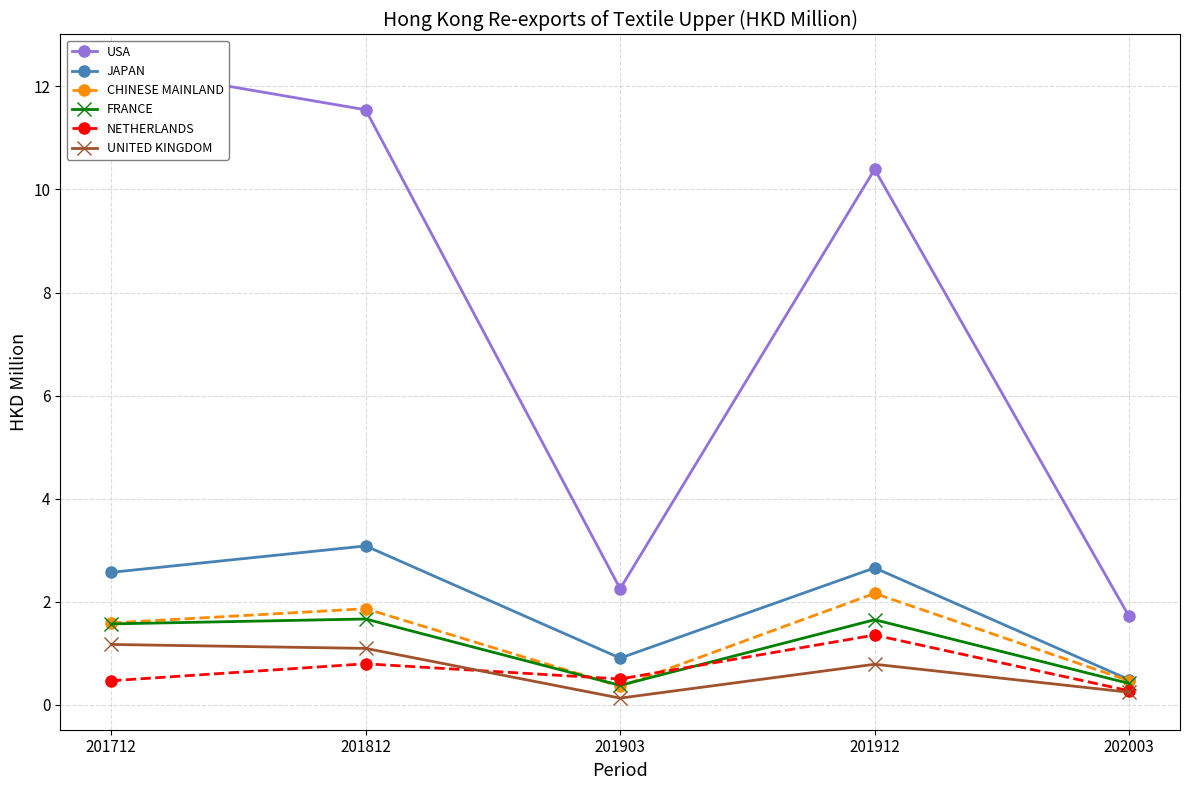

True or false: NETHERLANDS has a value of 0.4 at 201812.

False